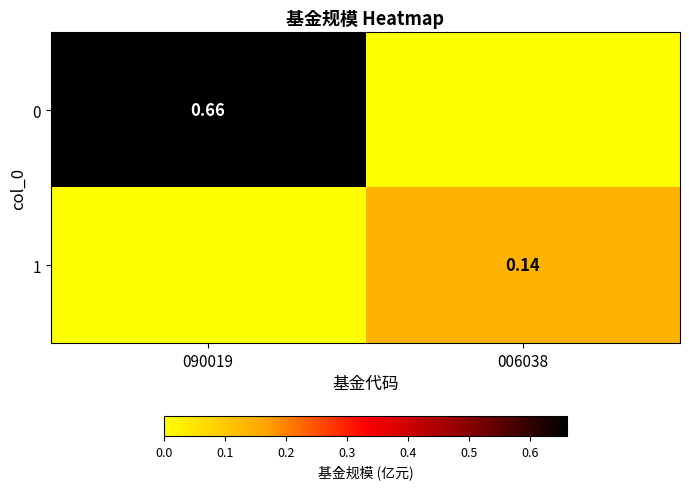

Which has a higher value, 006038 or 090019?

090019